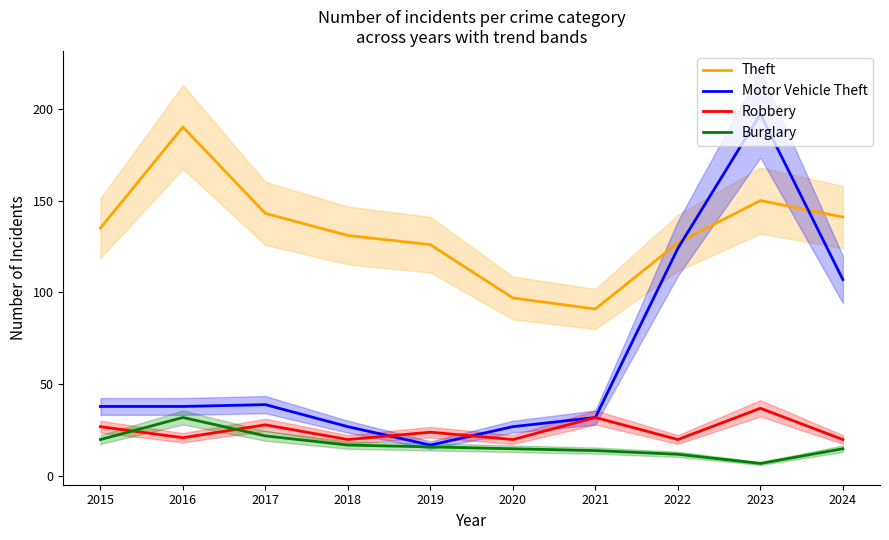

Between which two adjacent categories do Motor Vehicle Theft and Theft first intersect?

2022 and 2023